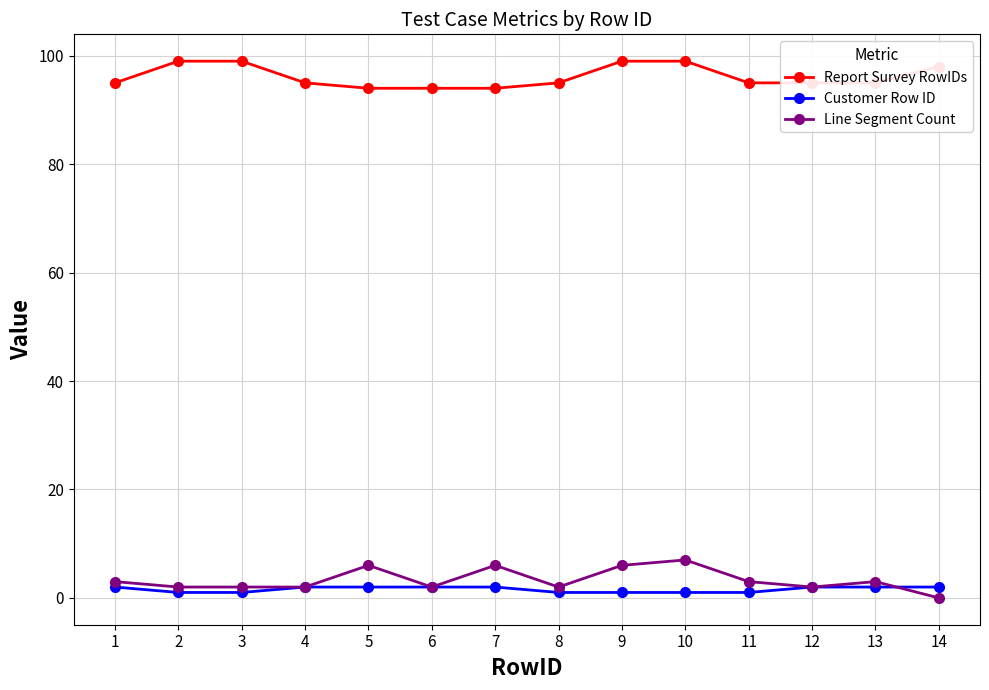

How many lines are shown in the chart?

3